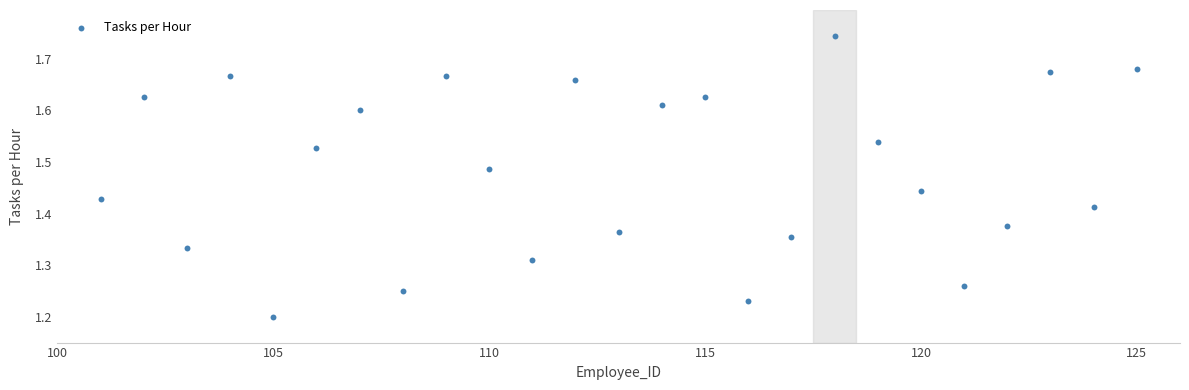

What is the range of X values (max minus min)?

24.0